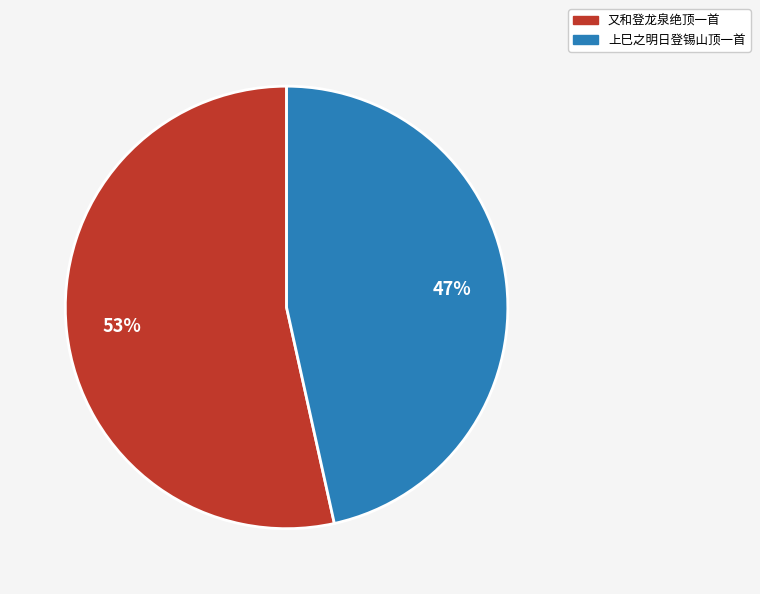

To the nearest percent, what percentage of the pie is 上巳之明日登锡山顶一首?

47%